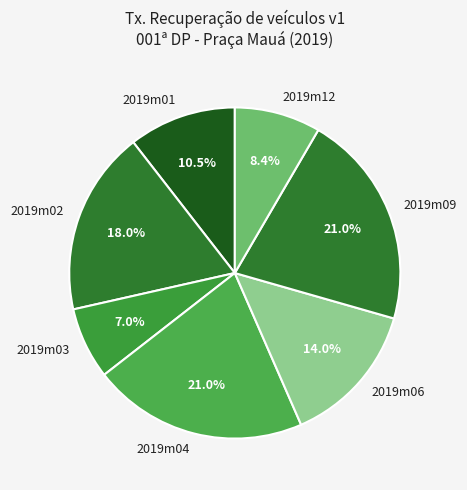

How many slices are in this pie chart?

7